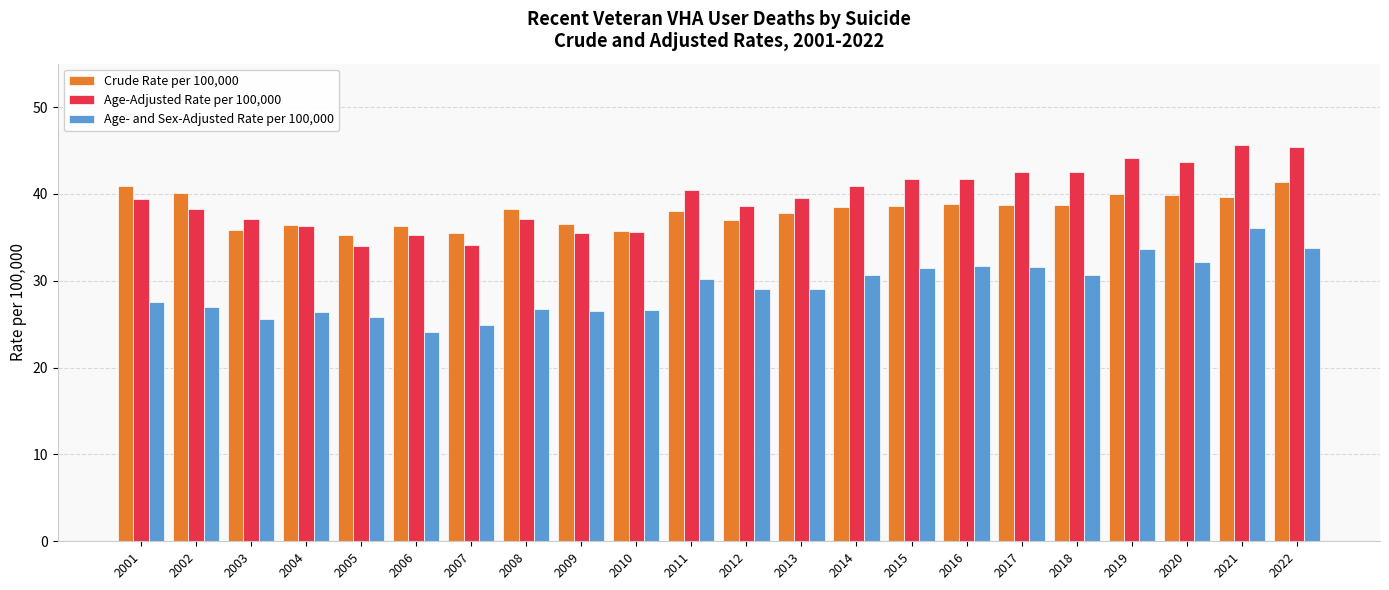

What is the highest value of the Age-Adjusted Rate per 100,000 series?

45.6